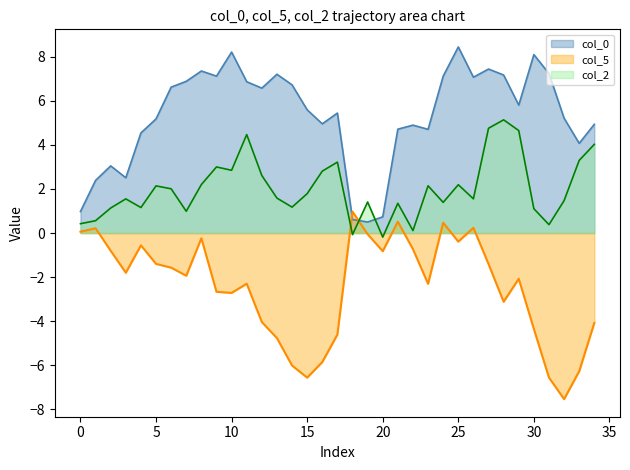

At which category is the sum across all series the highest?

27